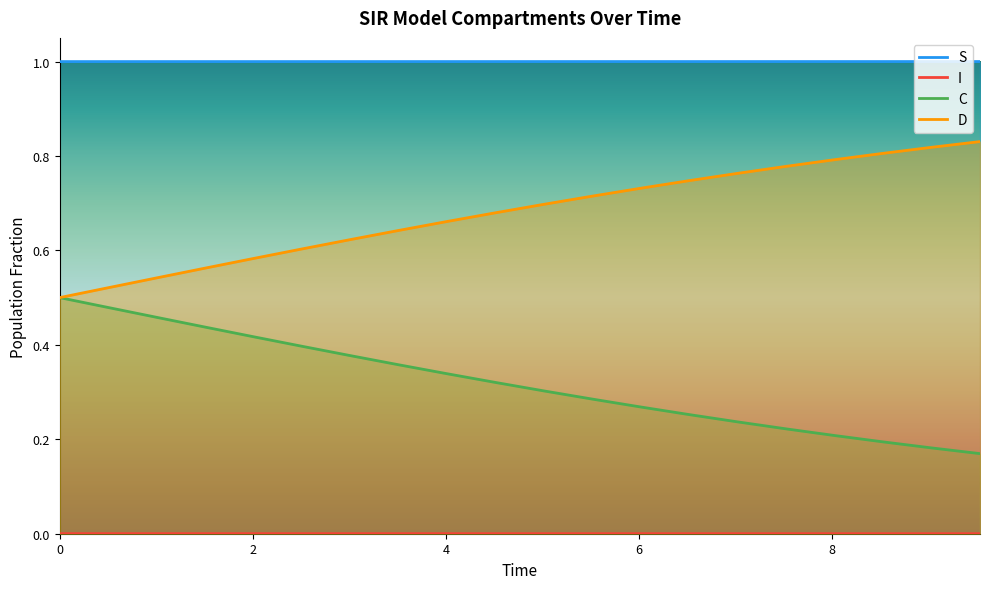

Which series has the largest total across all categories?

S